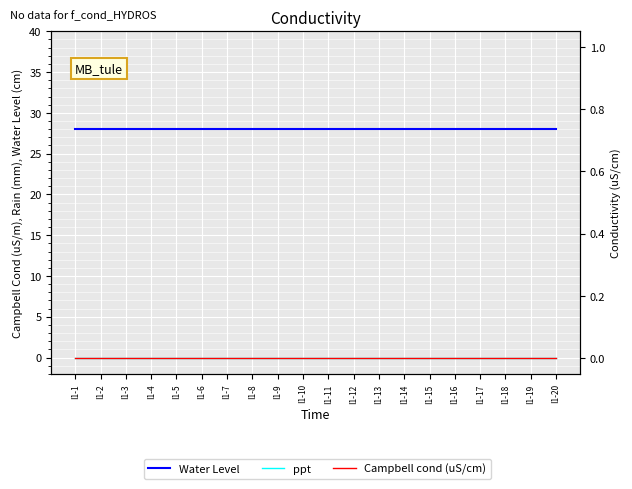

Which has a higher value, I1-9 or I1-14?

I1-9